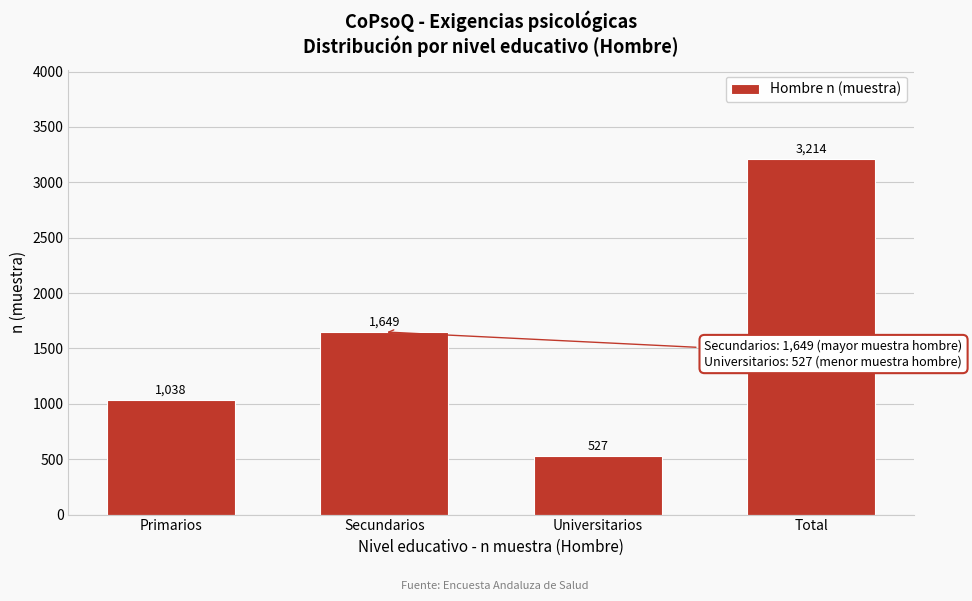

Reading left to right, list all the values displayed in this chart.

Primarios=1038	Secundarios=1649	Universitarios=527	Total=3214